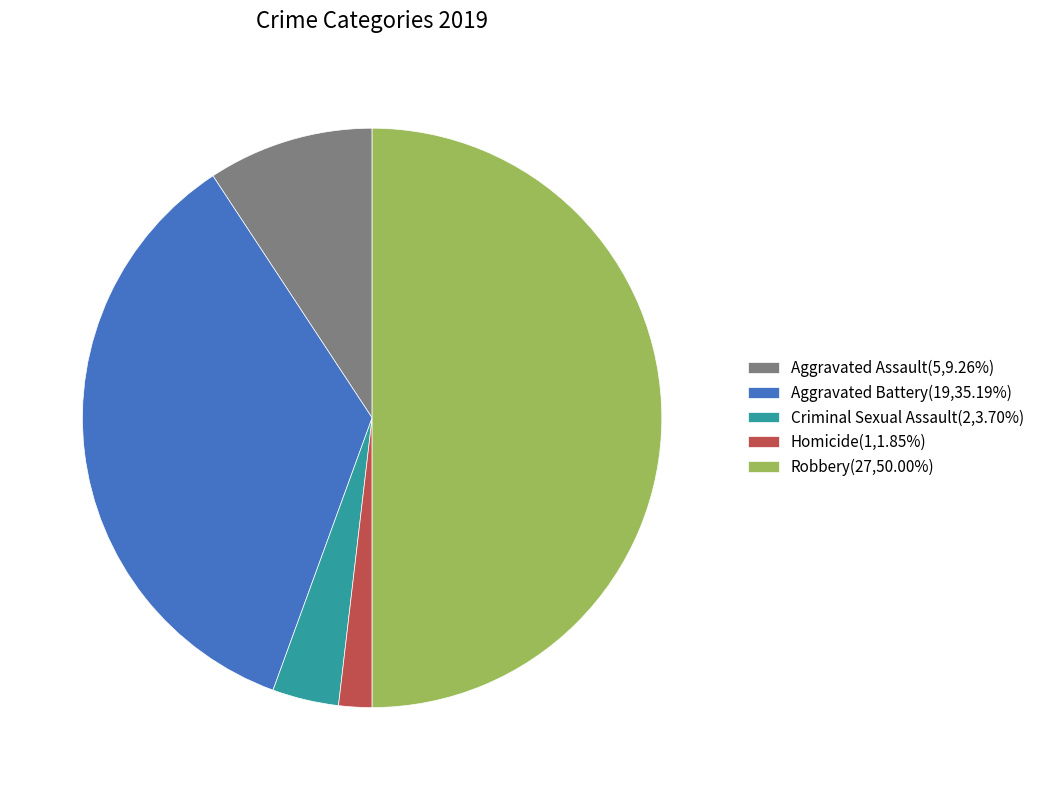

The Aggravated Assault slice represents 9% of the pie. True or false?

True